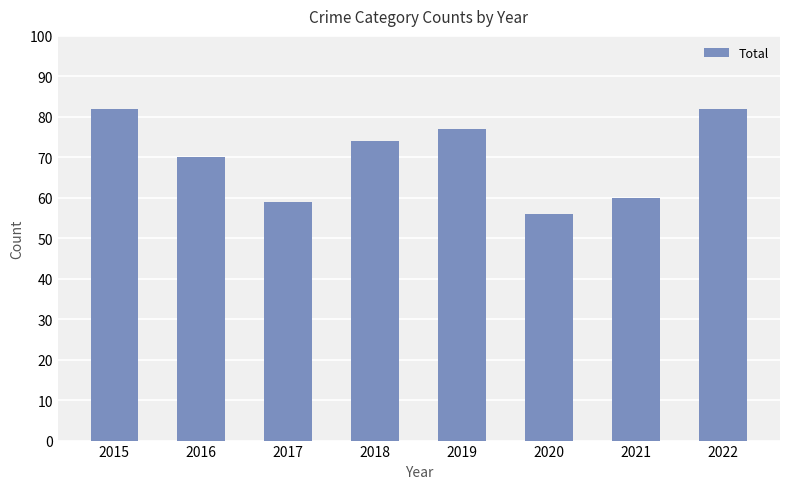

Are the bars grouped side by side (vs. stacked)?

No